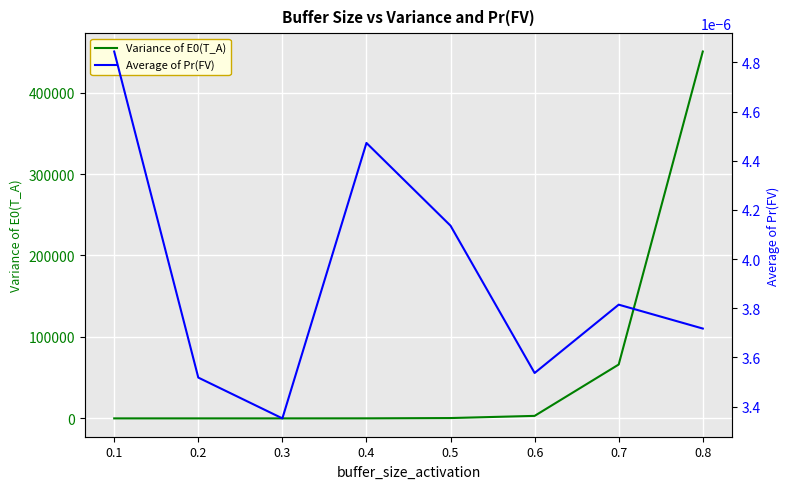

At which category is the sum across all series the highest?

0.8